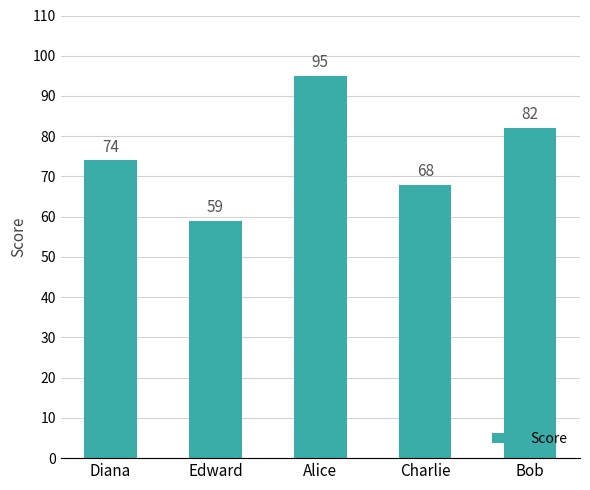

Does the chart contain stacked bars?

No